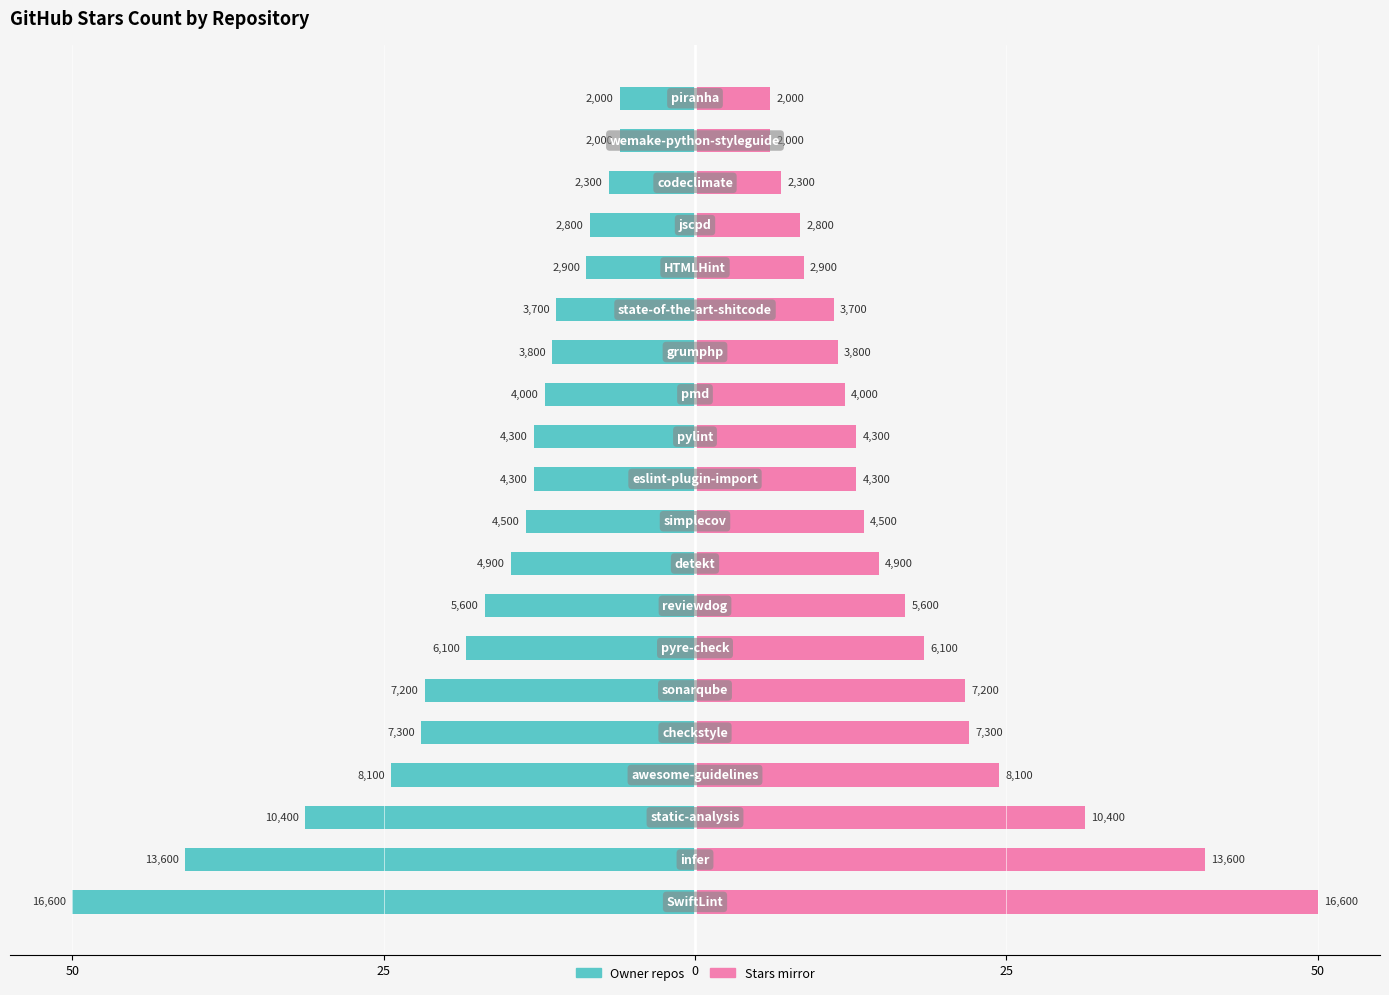

List the series in order of their overall mean, lowest first.

Stars_count (Left), Stars_count (Right)